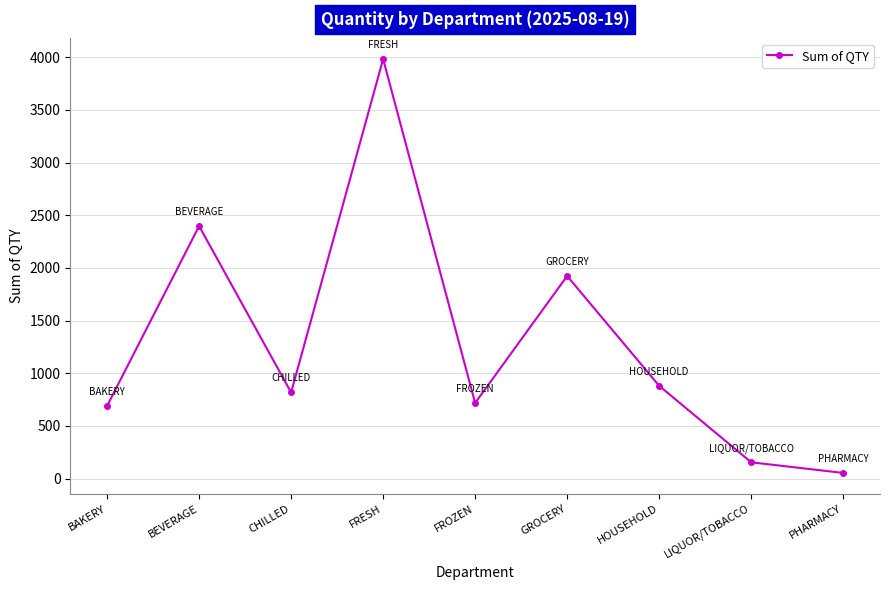

What is the sum of the values at BEVERAGE and HOUSEHOLD?

3278